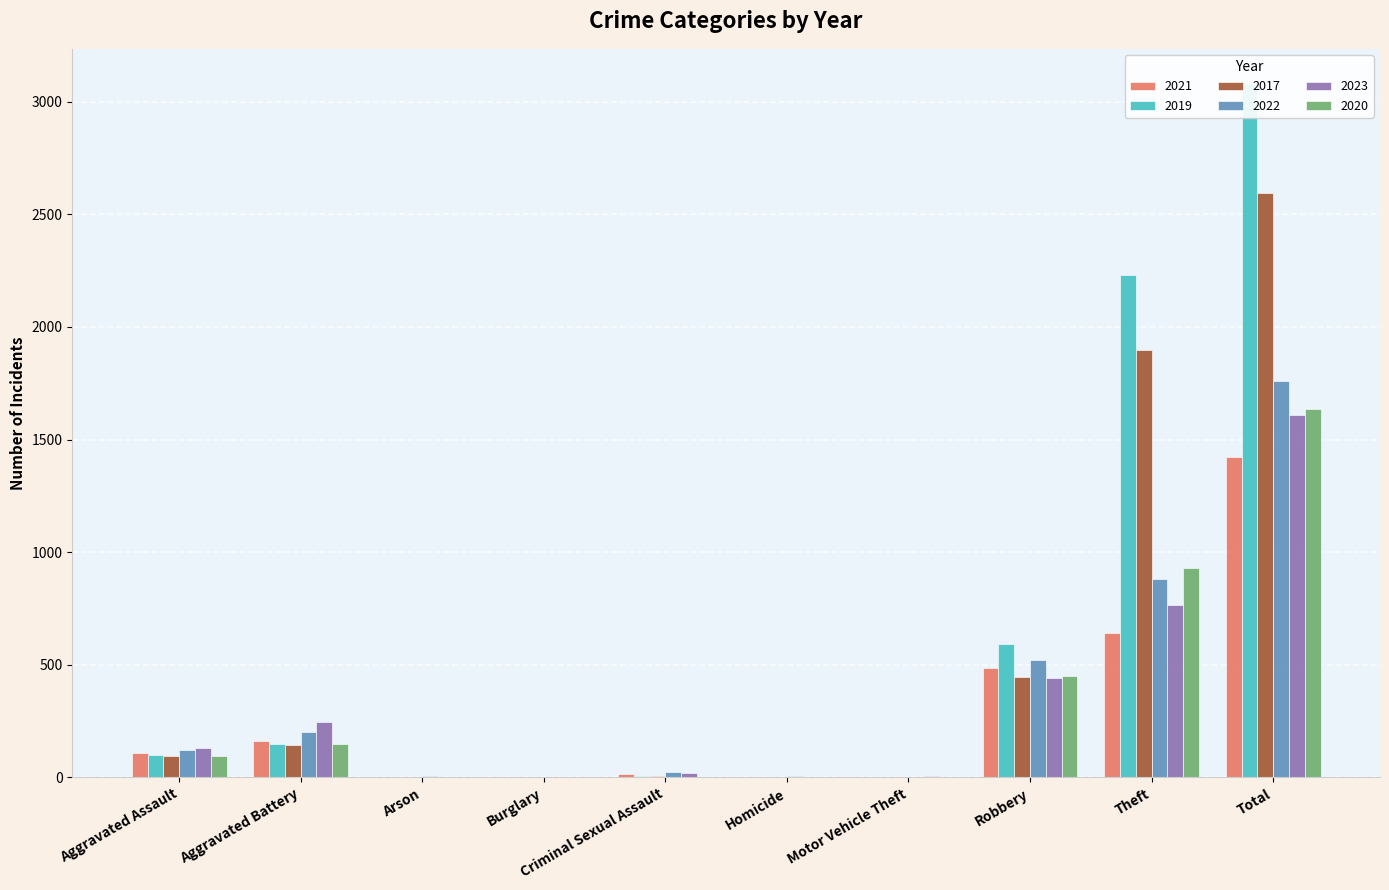

Which label corresponds to the smallest value in the chart?

Arson